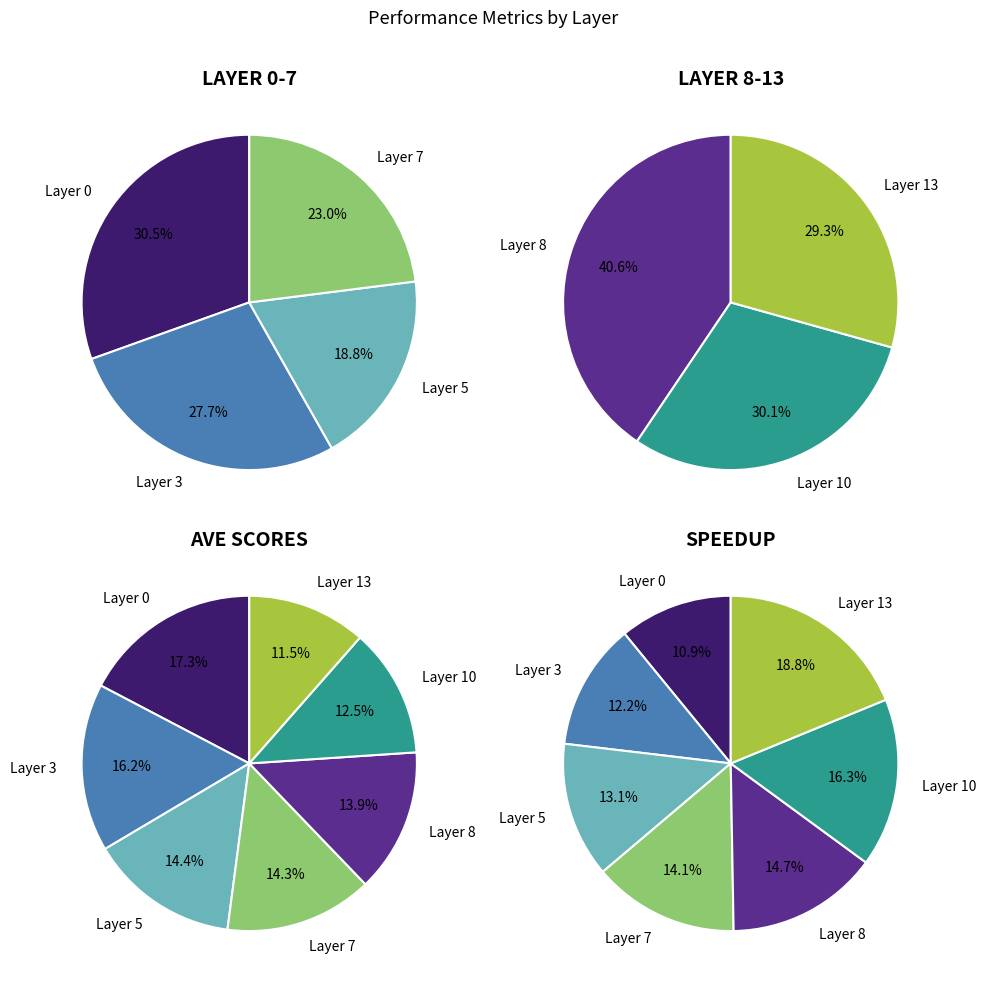

Is Layer 10 the majority of the pie?

No